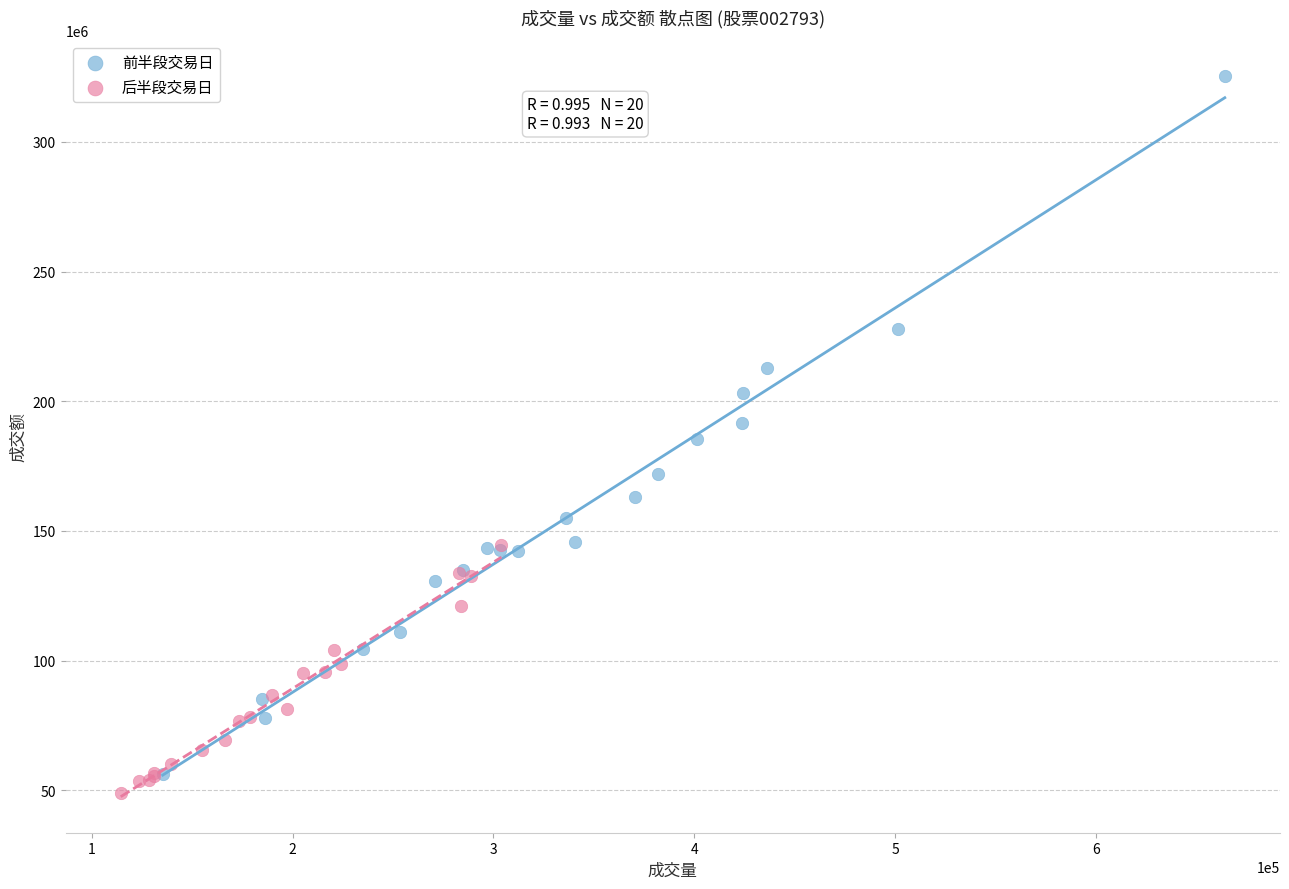

Which series has the largest Y range (max minus min)?

前半段交易日